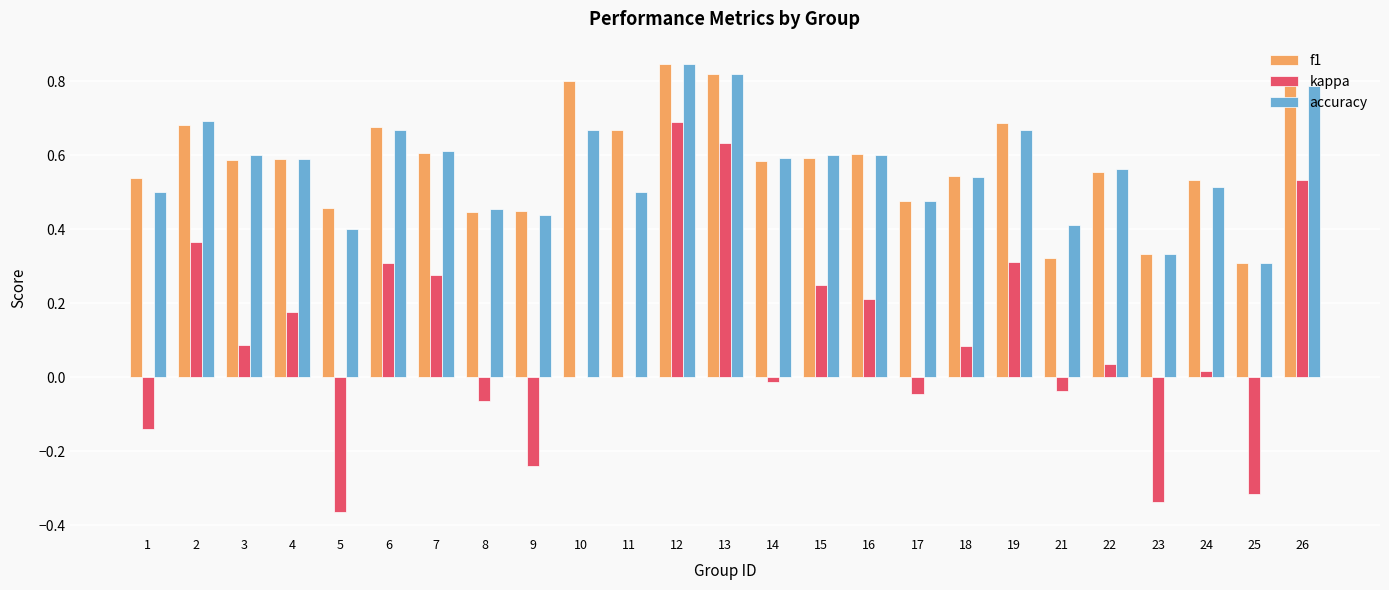

Which series has the largest total across all categories?

f1